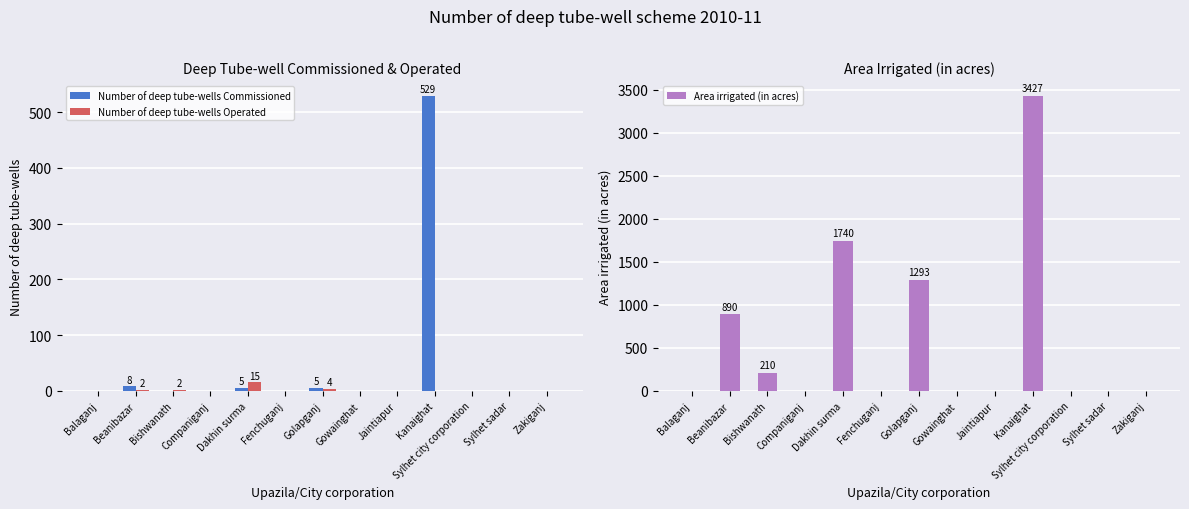

The Area irrigated (in acres) series shows 210 at Bishwanath. True or false?

True